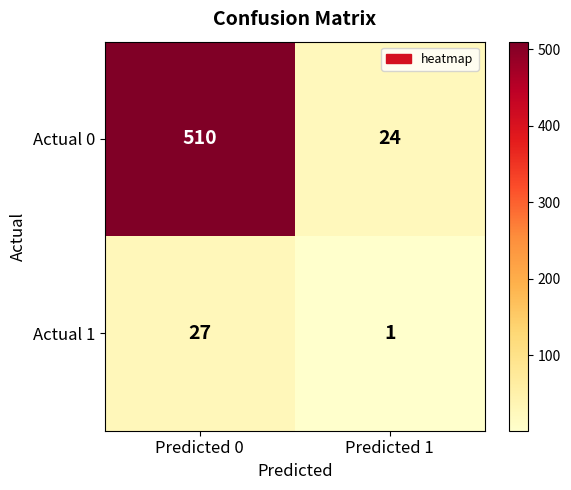

What is the maximum value shown in the chart?

510